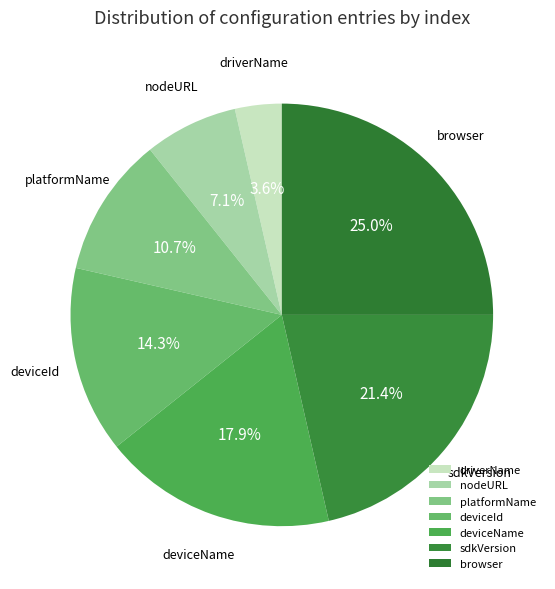

What percentage is the sdkVersion slice, to the nearest percent?

21%